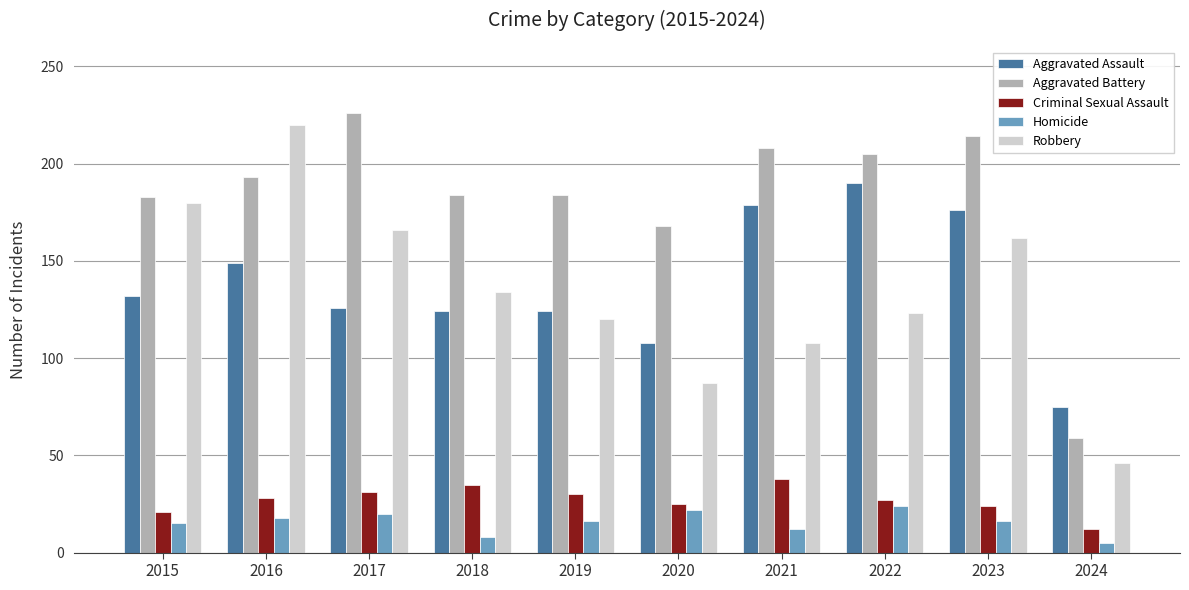

What is the difference between the highest and lowest values at 2021?

196